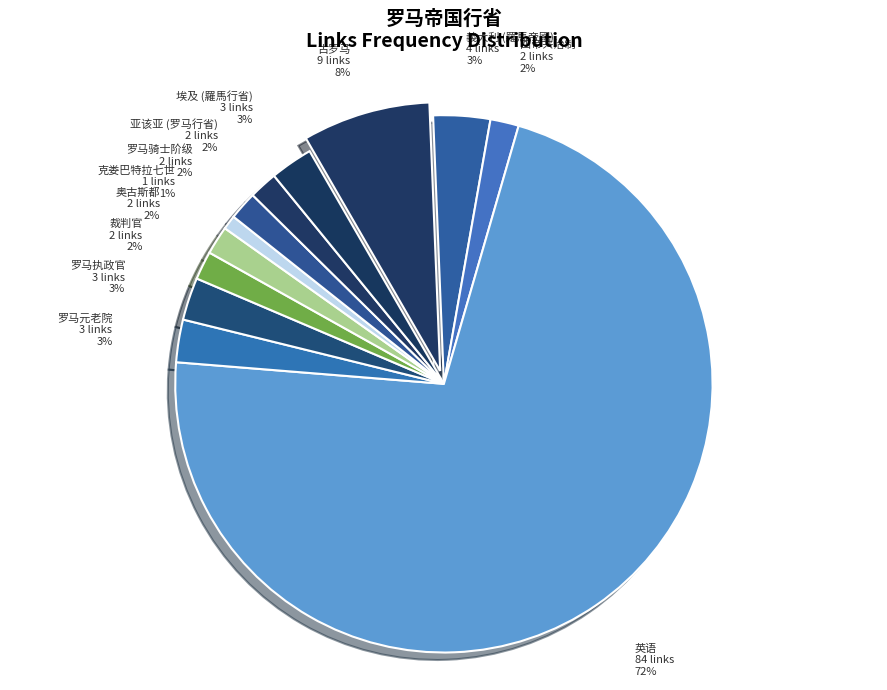

True or false: 裁判官 accounts for 2% of the total.

True